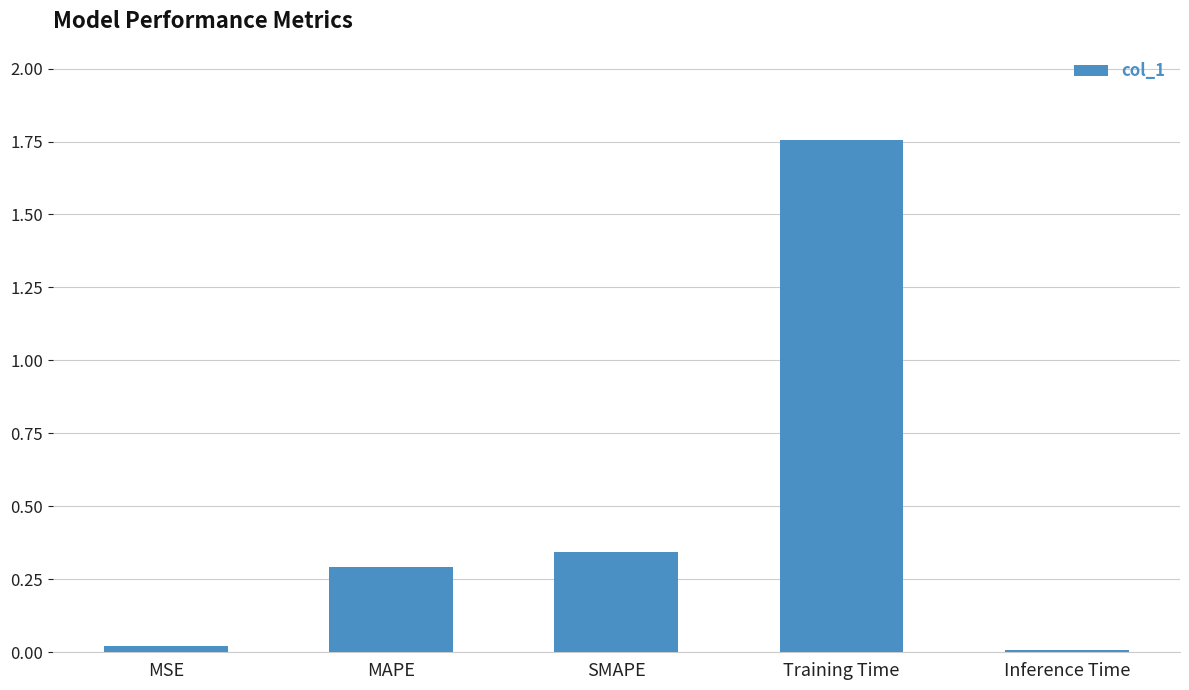

What is the change in value from MSE to MAPE?

+0.3